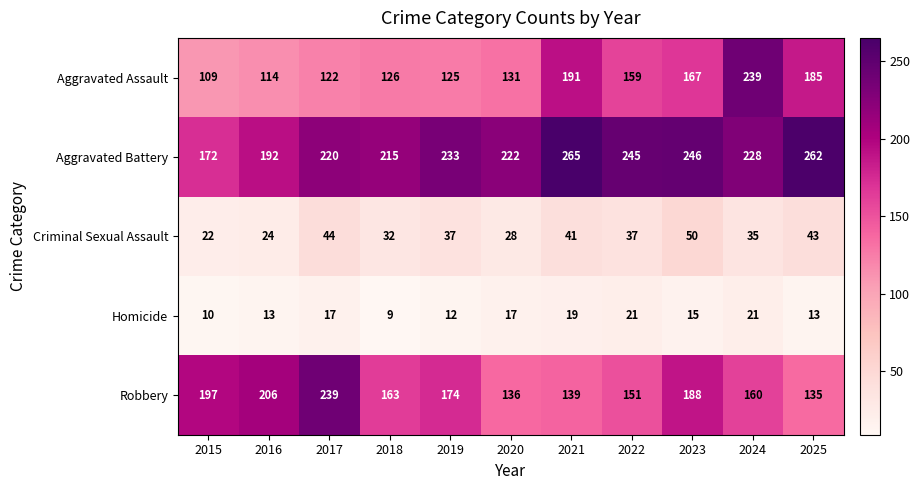

At which category is the sum across all series the highest?

2024